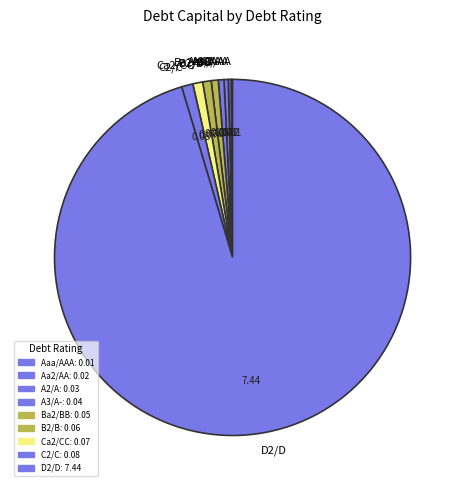

Do A3/A- and Ca2/CC together represent more than half of the pie?

No